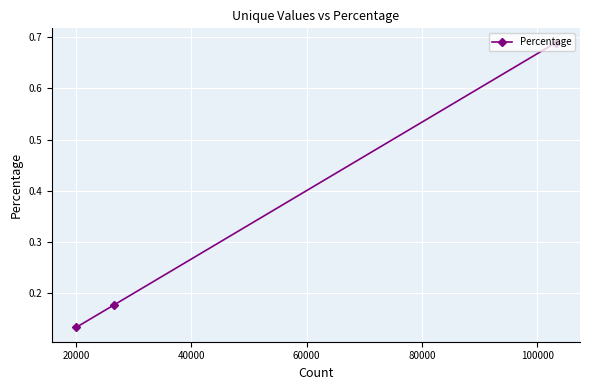

How many lines are shown in the chart?

1